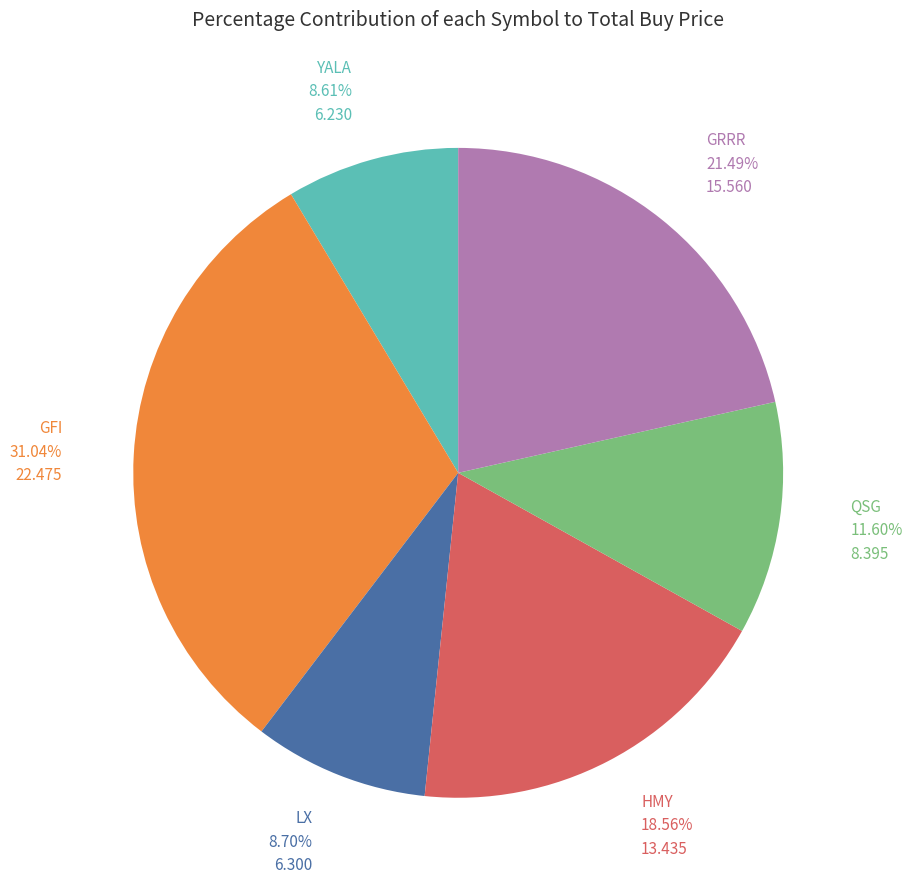

Which slice is the largest?

GFI